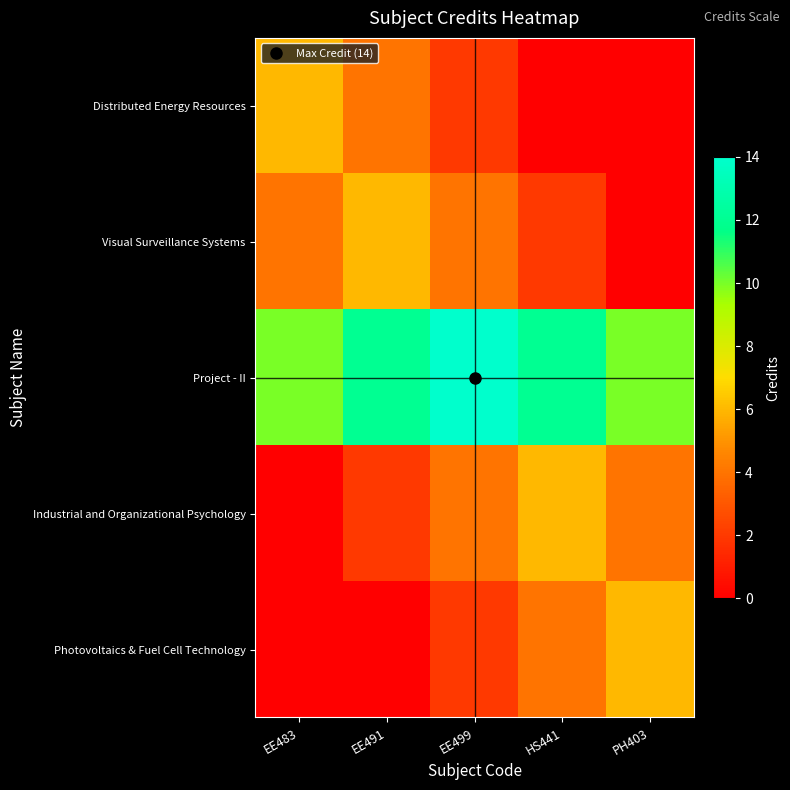

At which category is the sum across all series the highest?

EE499